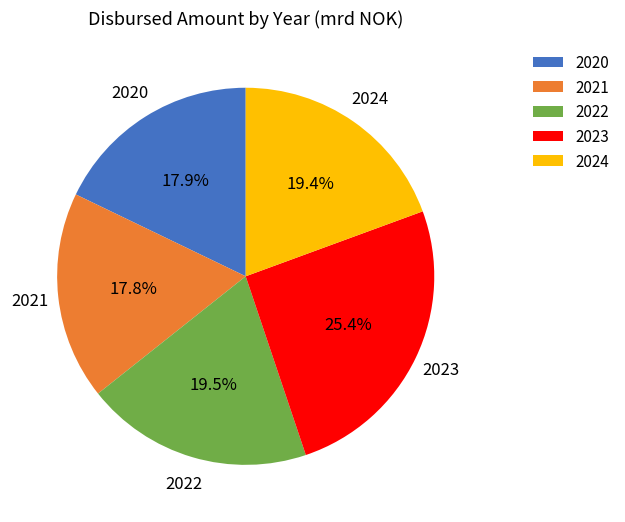

The 2021 slice represents 11% of the pie. True or false?

False